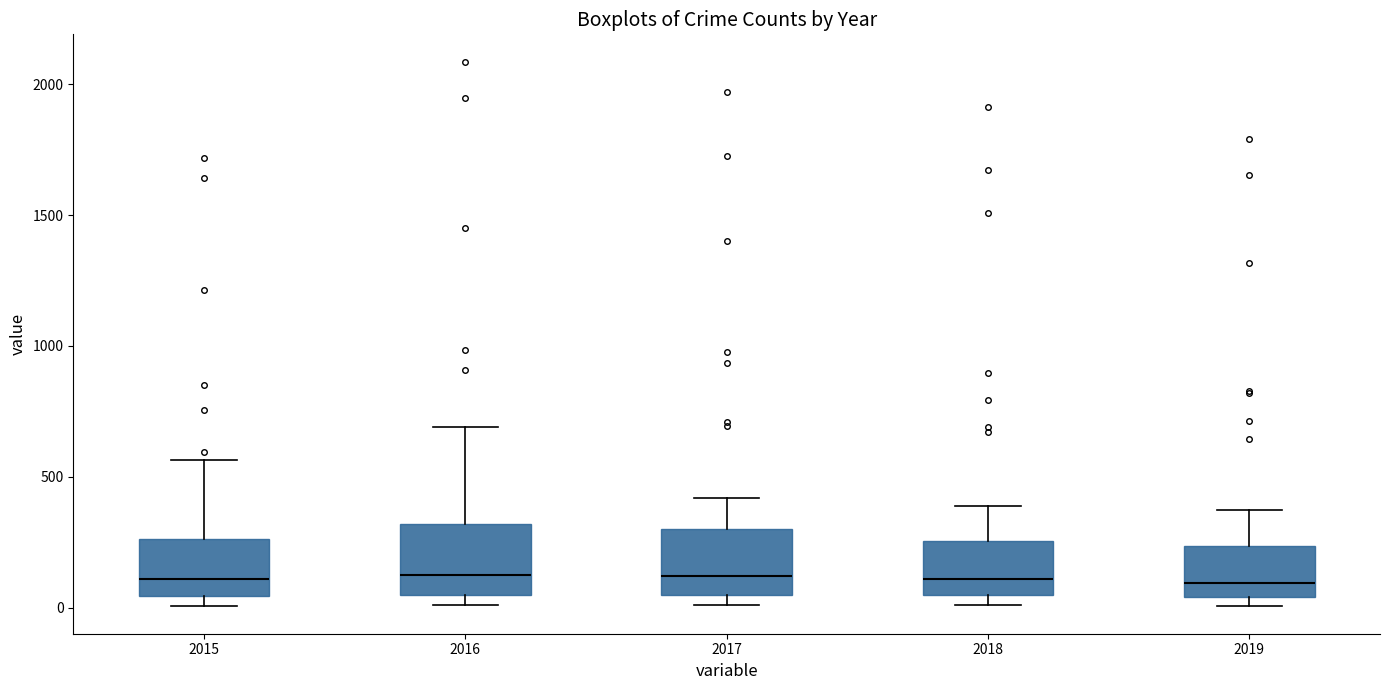

Where is the lower edge of the box at x = 2016 on the y-axis? The values are not printed on the chart, so give them approximately, as read against the axis.

50